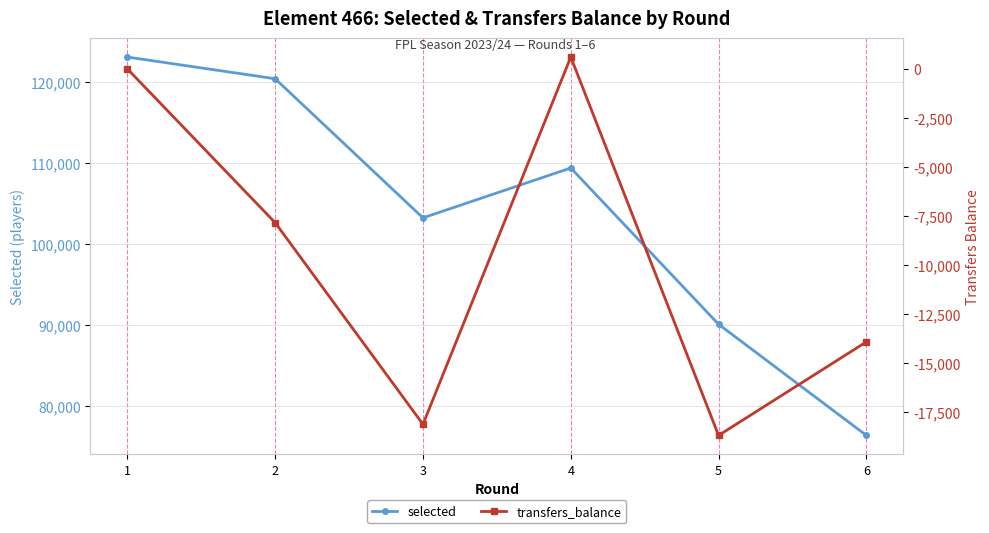

How many interior local peaks does the selected series have?

1